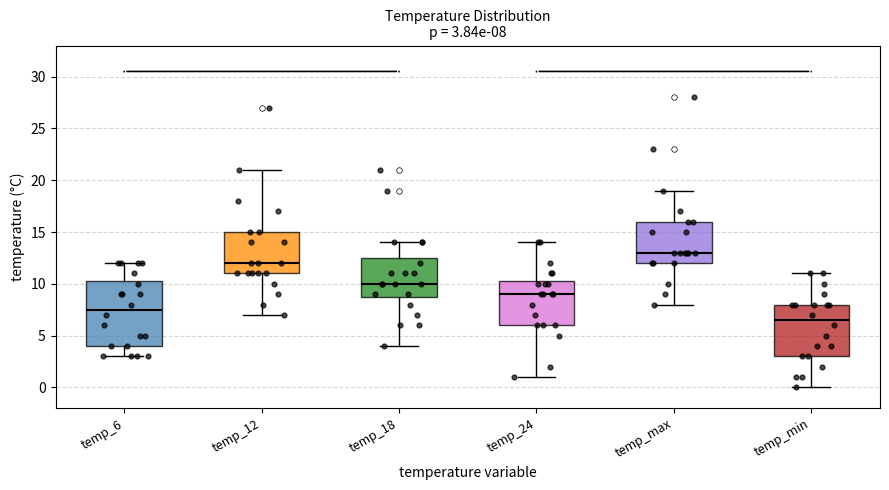

Comparing the boxes themselves (not the whiskers), which one is the tallest?

temp_6